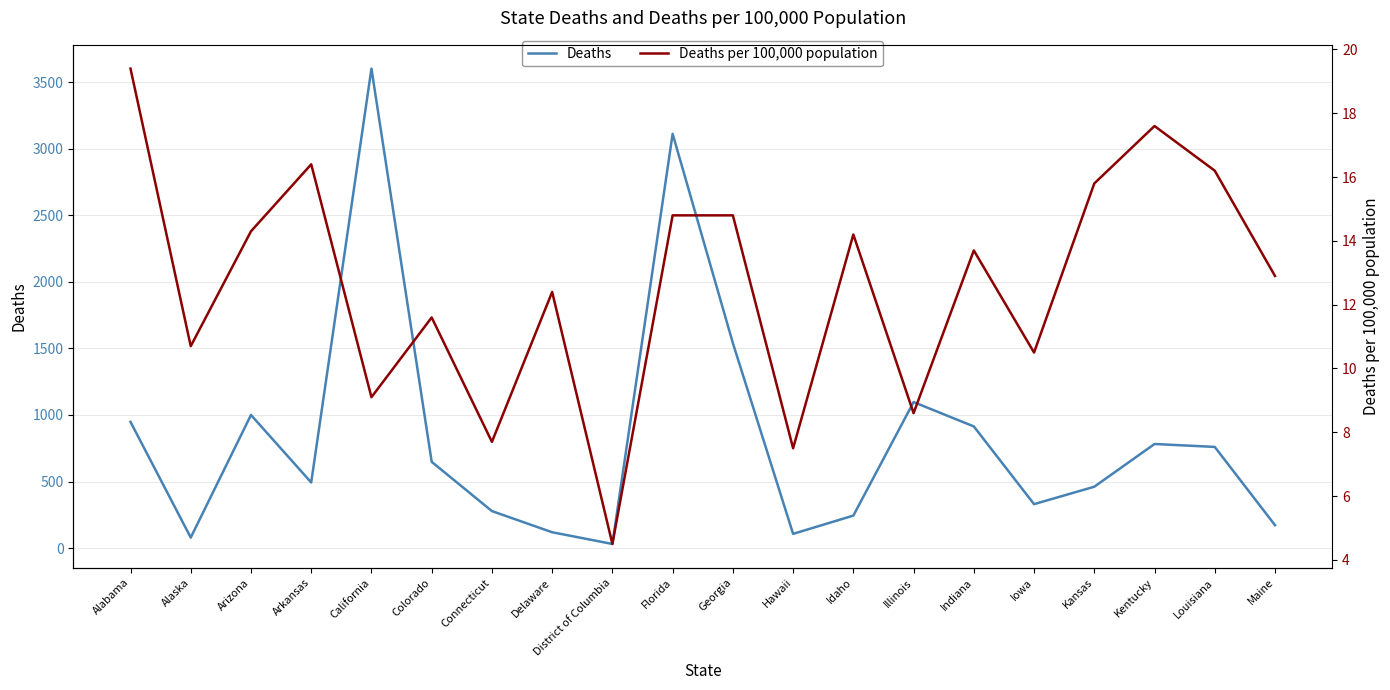

In Deaths per 100,000 population, how many points are lower than both neighbors (excluding endpoints)?

7